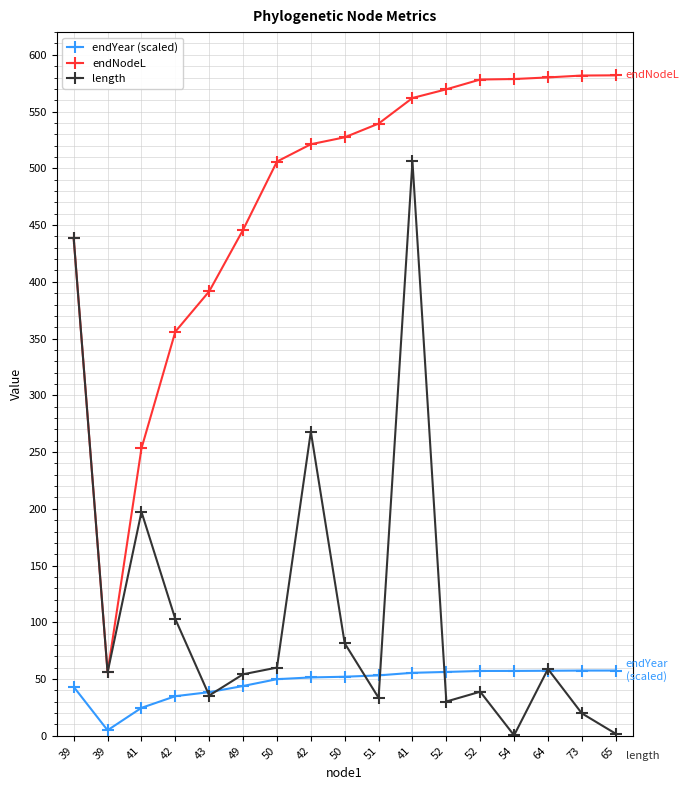

True or false: endNodeL and length intersect in this chart.

False